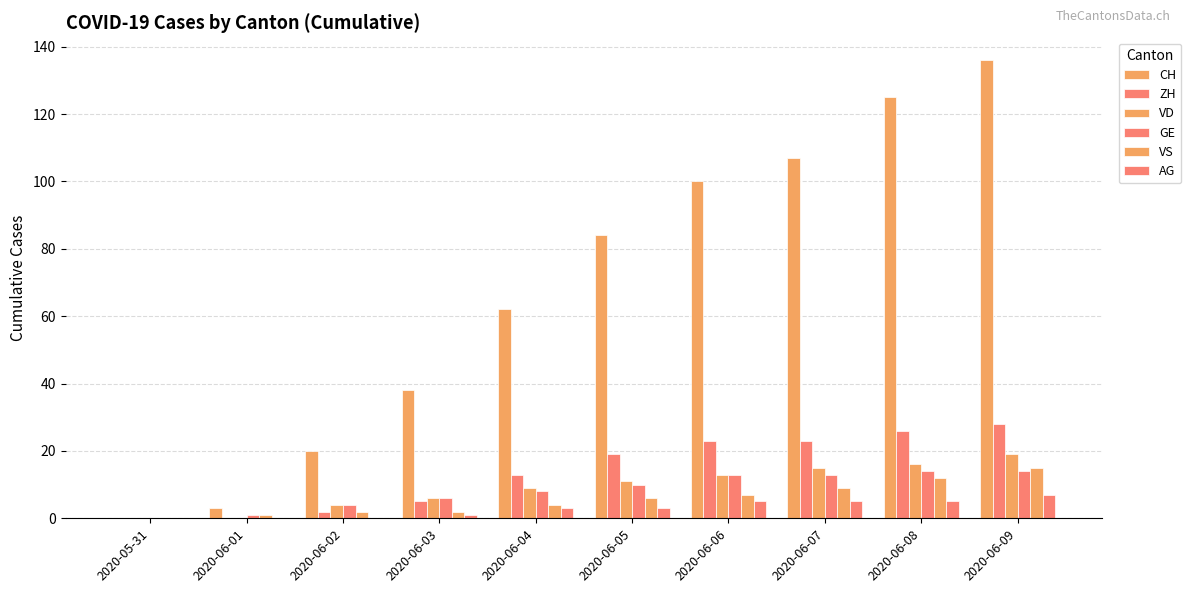

Reading left to right, list all the values displayed in this chart.

CH: 2020-05-31=0	2020-06-01=3	2020-06-02=20	2020-06-03=38	2020-06-04=62	2020-06-05=84	2020-06-06=100	2020-06-07=107	2020-06-08=125	2020-06-09=136
ZH: 2020-05-31=0	2020-06-01=0	2020-06-02=2	2020-06-03=5	2020-06-04=13	2020-06-05=19	2020-06-06=23	2020-06-07=23	2020-06-08=26	2020-06-09=28
VD: 2020-05-31=0	2020-06-01=0	2020-06-02=4	2020-06-03=6	2020-06-04=9	2020-06-05=11	2020-06-06=13	2020-06-07=15	2020-06-08=16	2020-06-09=19
GE: 2020-05-31=0	2020-06-01=1	2020-06-02=4	2020-06-03=6	2020-06-04=8	2020-06-05=10	2020-06-06=13	2020-06-07=13	2020-06-08=14	2020-06-09=14
VS: 2020-05-31=0	2020-06-01=1	2020-06-02=2	2020-06-03=2	2020-06-04=4	2020-06-05=6	2020-06-06=7	2020-06-07=9	2020-06-08=12	2020-06-09=15
AG: 2020-05-31=0	2020-06-01=0	2020-06-02=0	2020-06-03=1	2020-06-04=3	2020-06-05=3	2020-06-06=5	2020-06-07=5	2020-06-08=5	2020-06-09=7